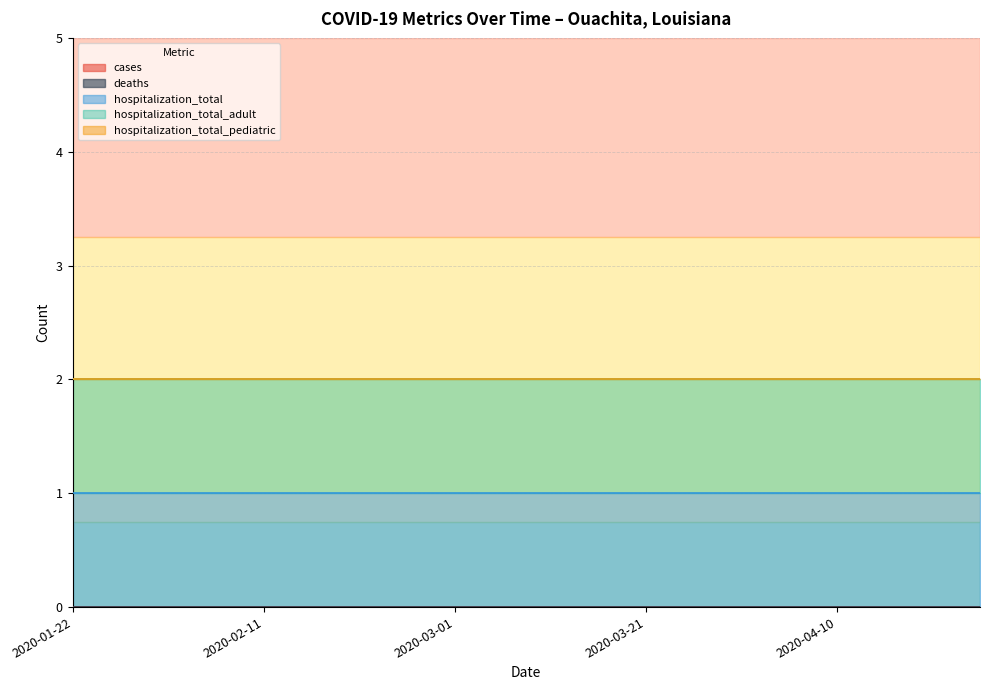

True or false: hospitalization_total_pediatric has more than 2 interior local peaks.

False